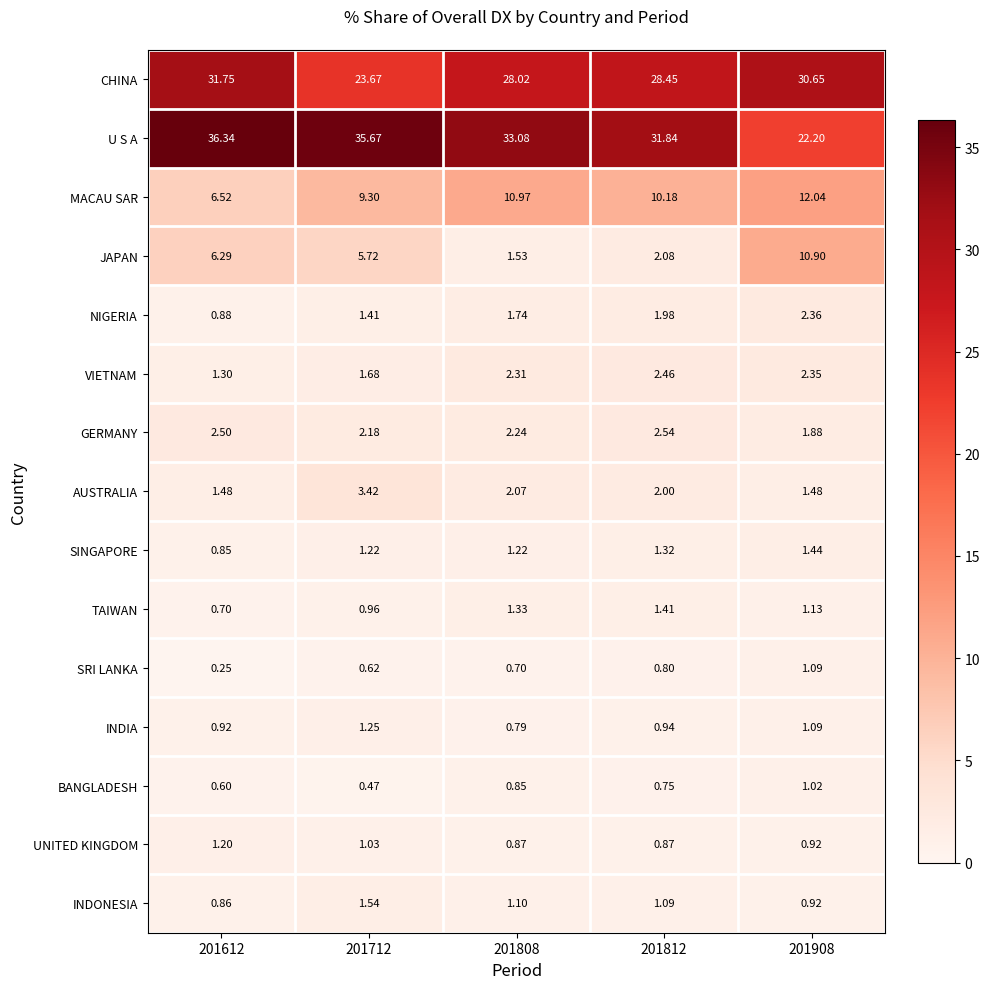

Rank the series by their maximum value, from lowest to highest.

BANGLADESH, SRI LANKA, UNITED KINGDOM, INDIA, TAIWAN, SINGAPORE, INDONESIA, NIGERIA, VIETNAM, GERMANY, AUSTRALIA, JAPAN, MACAU SAR, CHINA, U S A